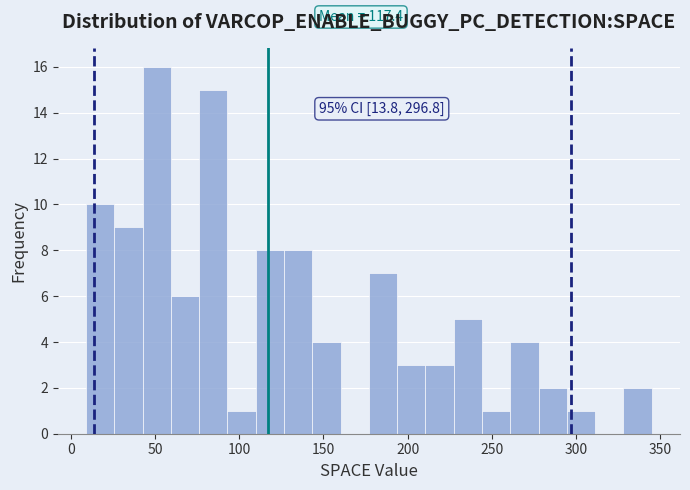

Around what value on the x-axis is the tallest bar? Give the approximate position of its centre, as read against the axis.

50